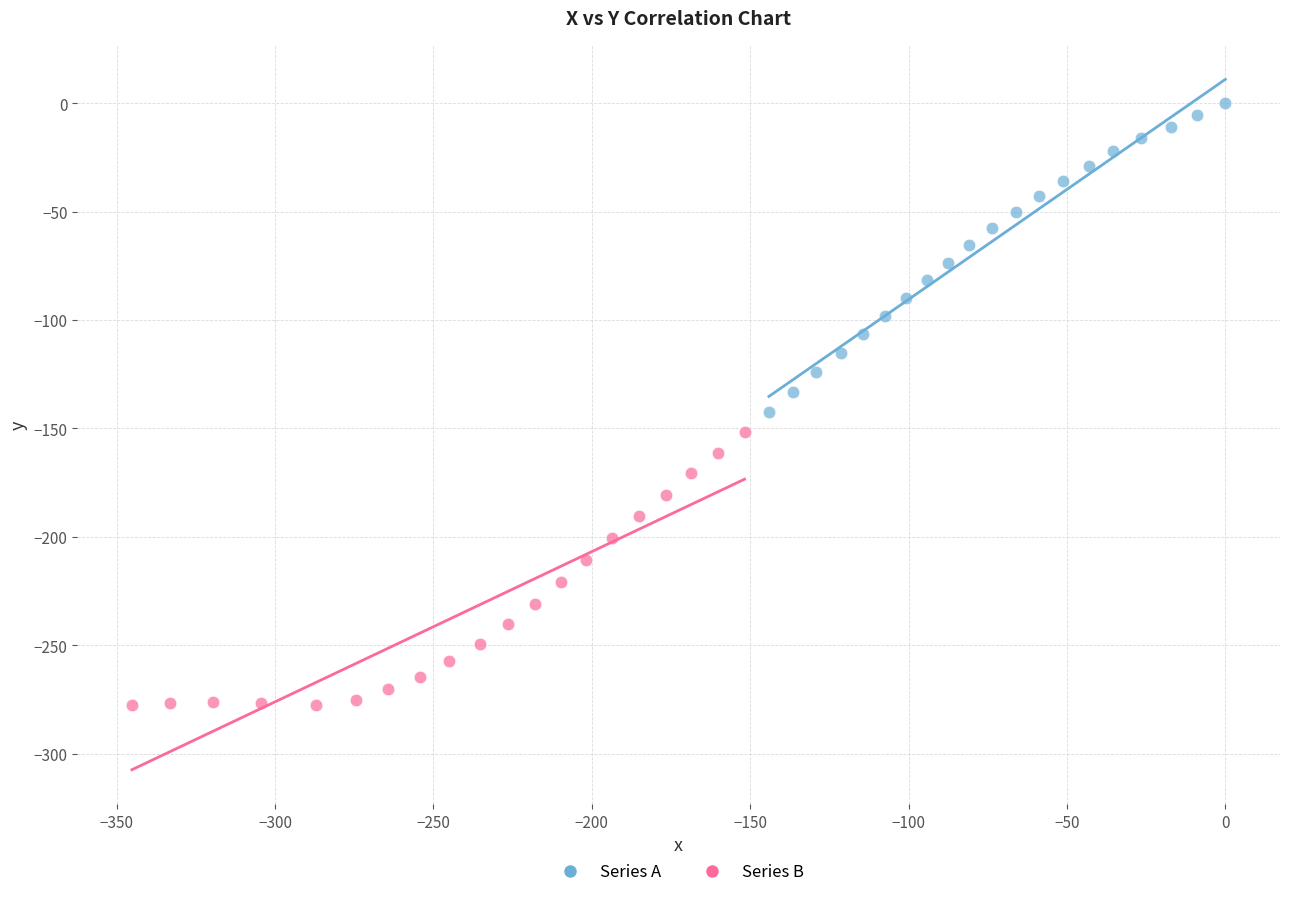

Which series contains the lowest Y value?

Series B